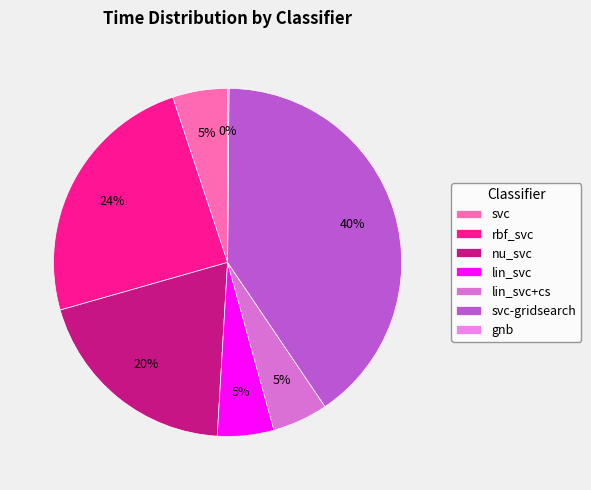

Does lin_svc+cs account for over 50% of the chart?

No